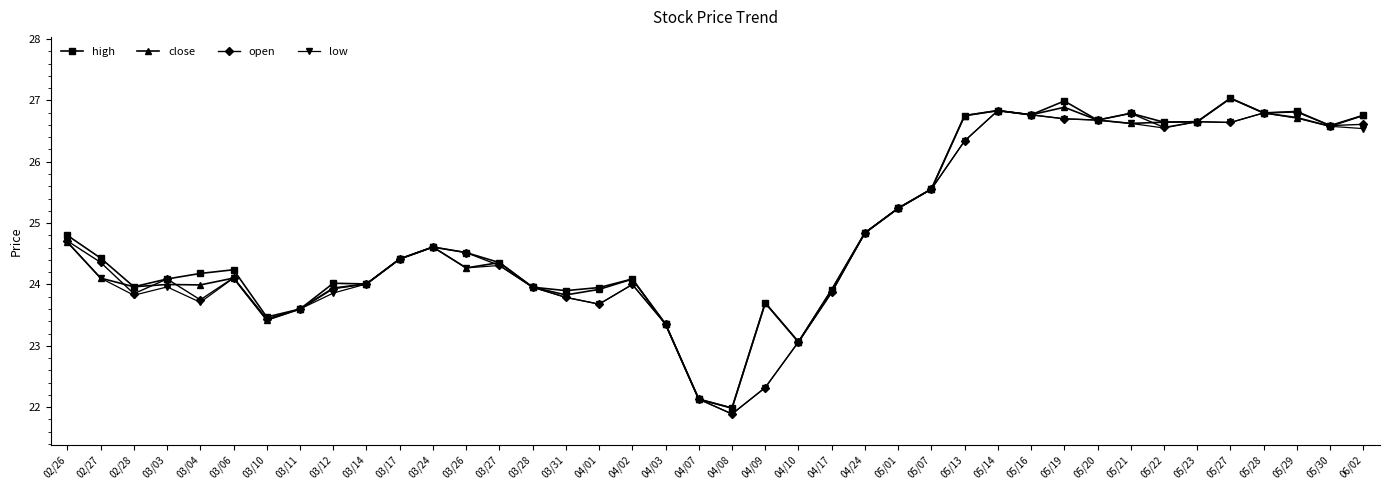

Does the chart display data point markers on the line(s)?

Yes